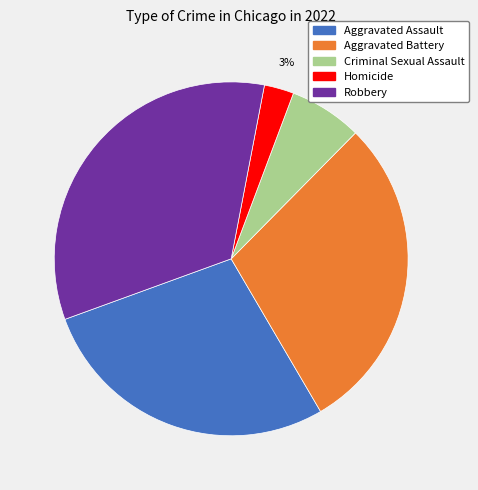

Is Aggravated Assault the majority of the pie?

No